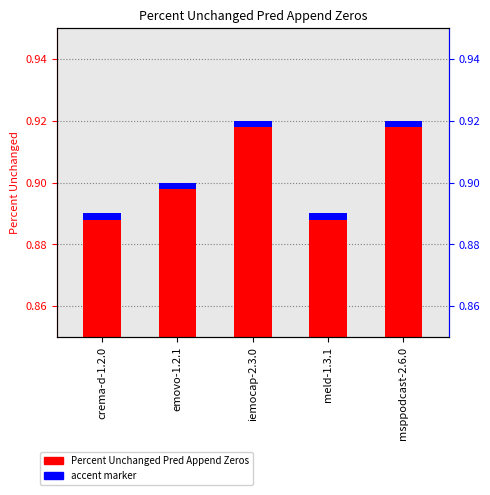

How many distinct data groups are displayed?

2